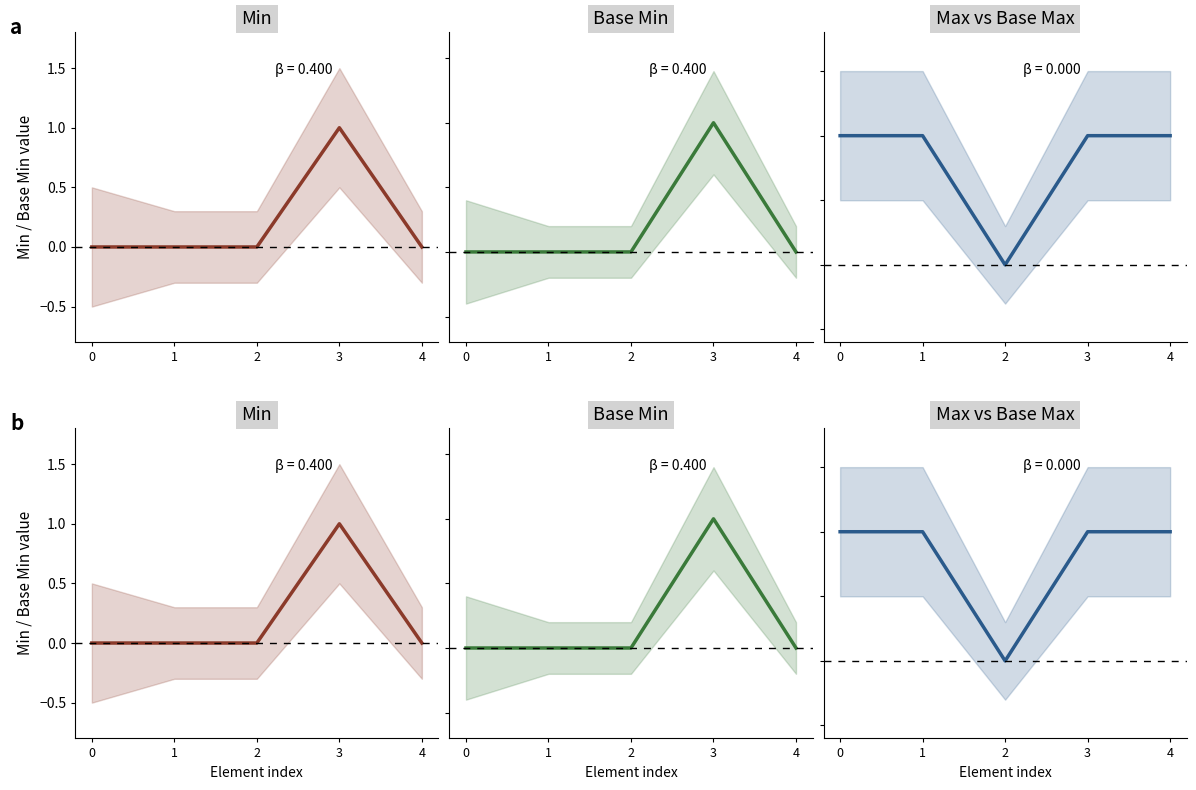

What is the highest value of the Max vs Base Max series?

1